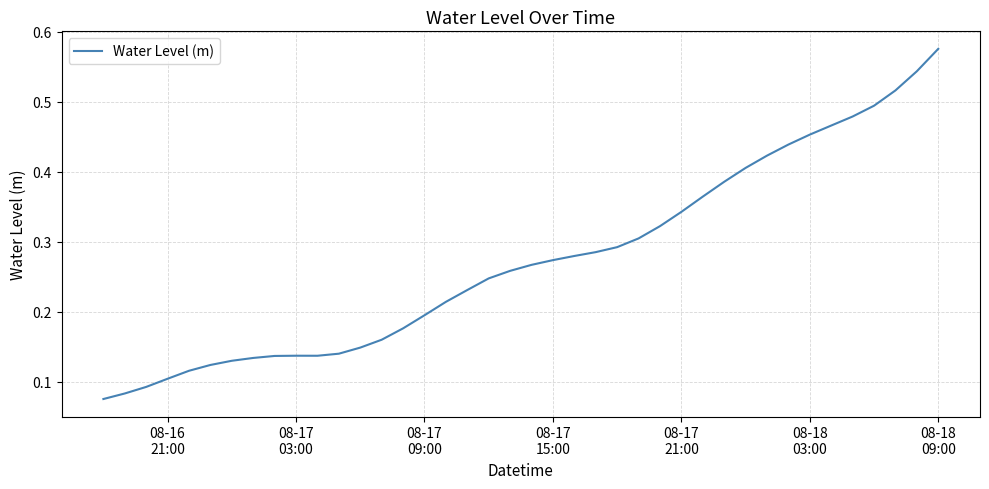

Reading left to right, transcribe all the data shown in this chart.

0.1	0.1	0.1	0.1	0.1	0.1	0.1	0.1	0.1	0.1	0.1	0.1	0.1	0.2	0.2	0.2	0.2	0.2	0.2	0.3	0.3	0.3	0.3	0.3	0.3	0.3	0.3	0.3	0.4	0.4	0.4	0.4	0.4	0.5	0.5	0.5	0.5	0.5	0.5	0.6